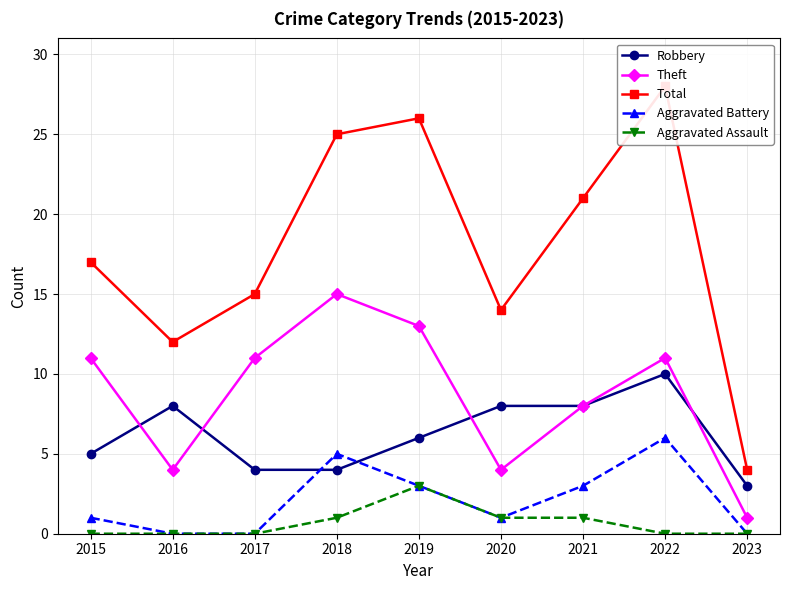

What is the approximate value of Aggravated Assault at 2020?

1